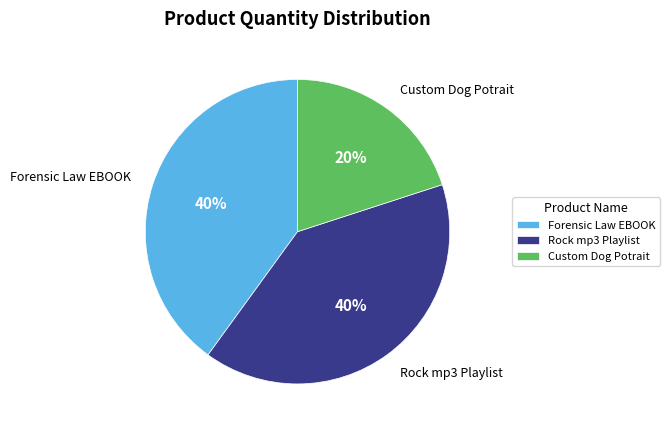

Is the sum of Custom Dog Potrait and Rock mp3 Playlist greater than half?

Yes